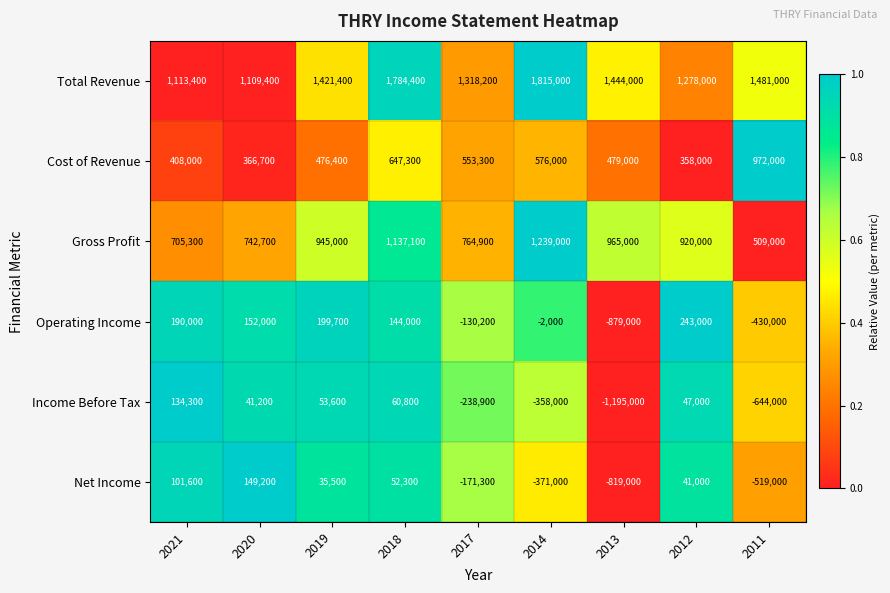

Which series has the largest range (max minus min)?

Income Before Tax